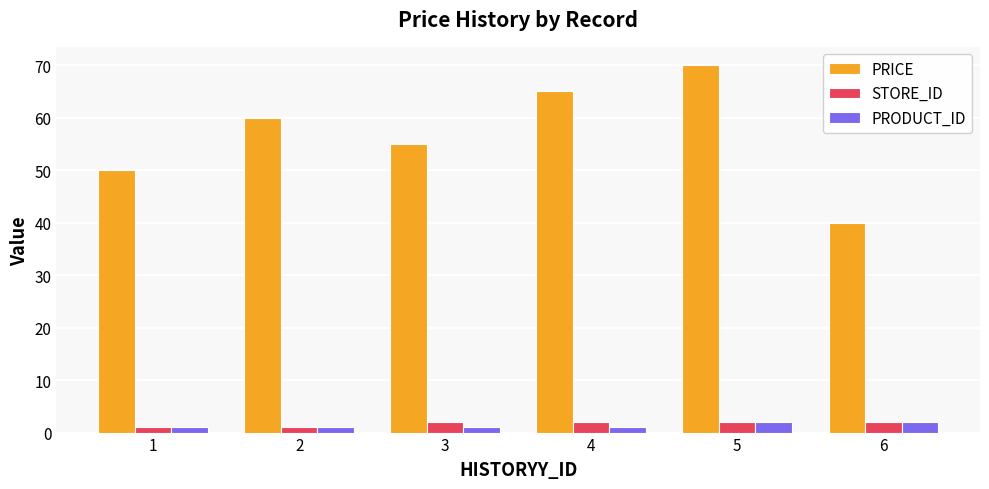

Which series has the largest range (max minus min)?

PRICE